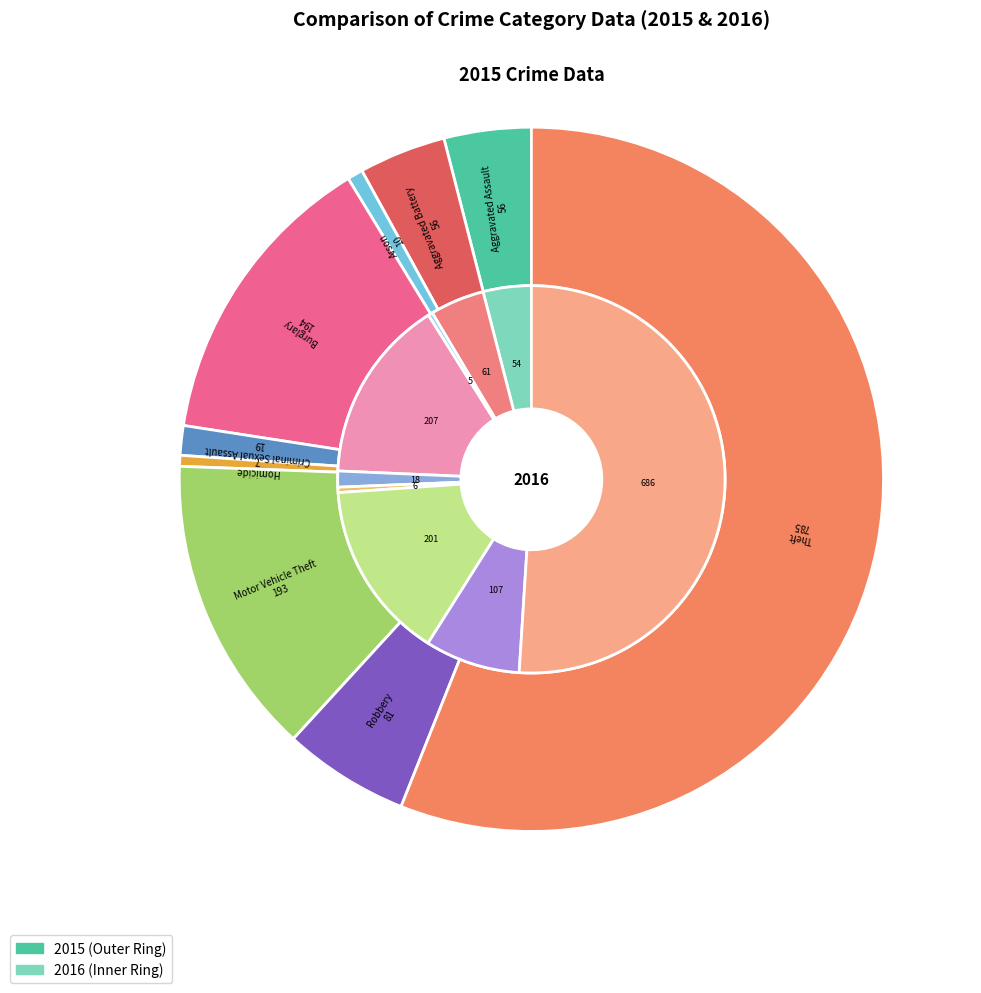

What is the ratio of the value at Arson to the value at Criminal Sexual Assault?

0.5